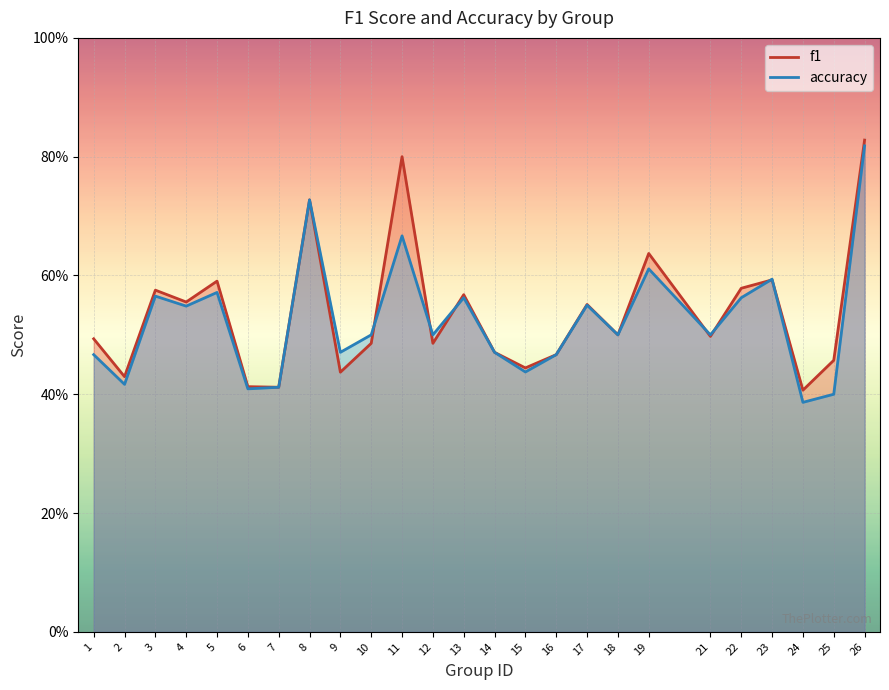

List the labels in order of f1 value, smallest first.

24, 7, 6, 2, 9, 15, 25, 16, 14, 10, 12, 1, 21, 18, 17, 4, 13, 3, 22, 5, 23, 19, 8, 11, 26